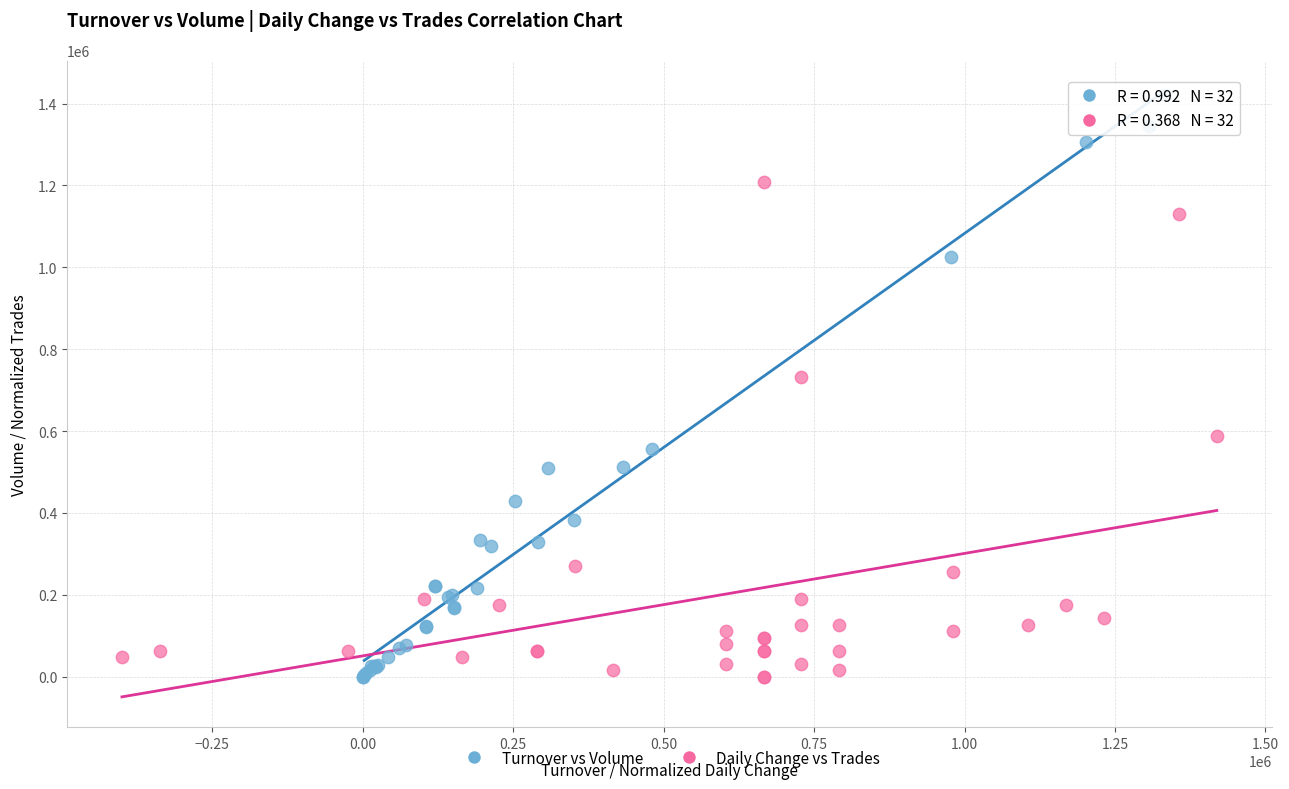

Which series has the widest spread of Y values?

Turnover vs Volume